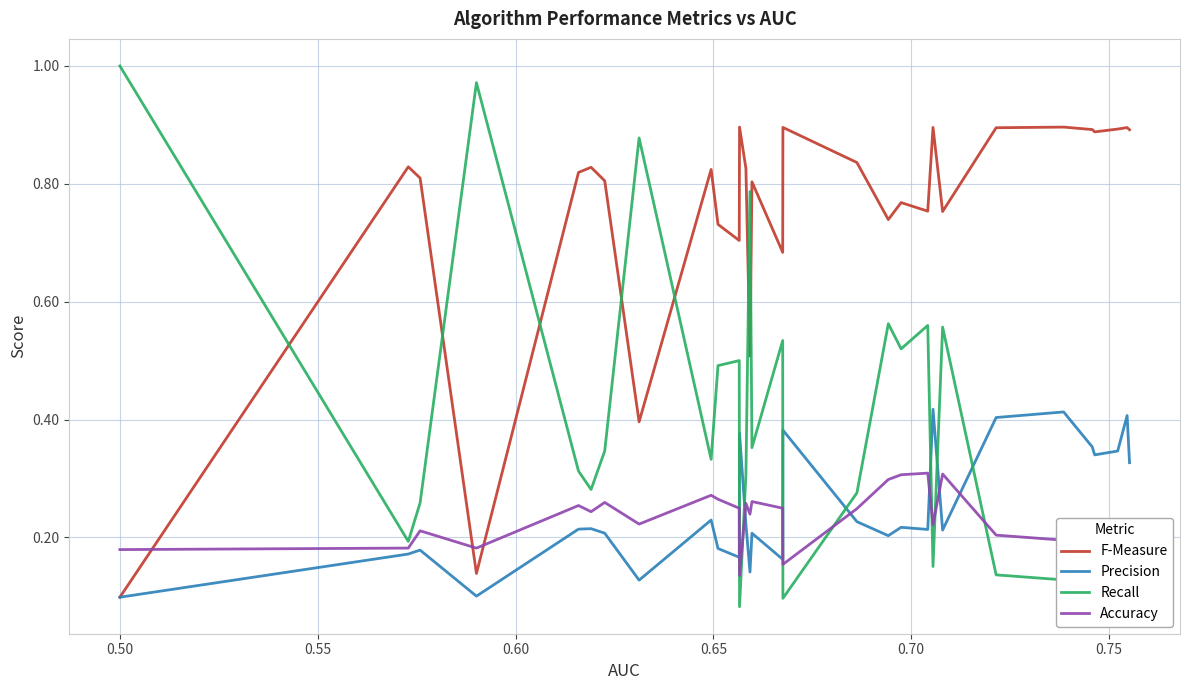

List the series in order of their peak value, lowest first.

Accuracy, Precision, F-Measure, Recall